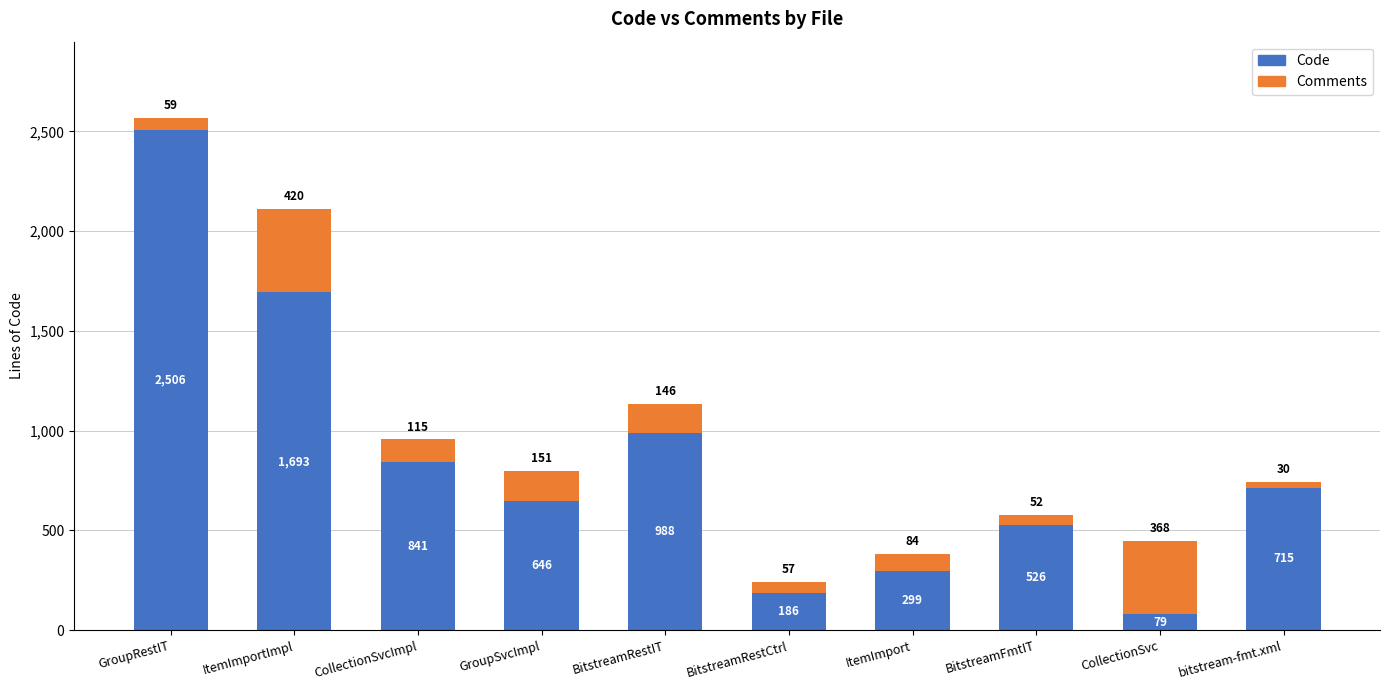

Where is Code nearest to the value 1292?

BitstreamRestIT